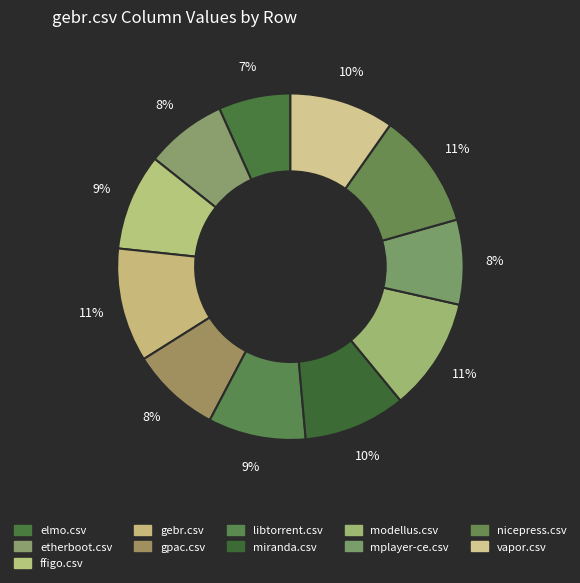

How many slices are in this pie chart?

11